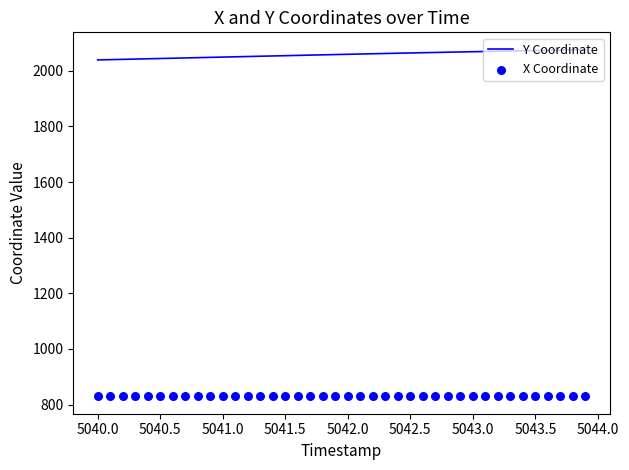

What are all the series names shown in the legend?

Y Coordinate, X Coordinate